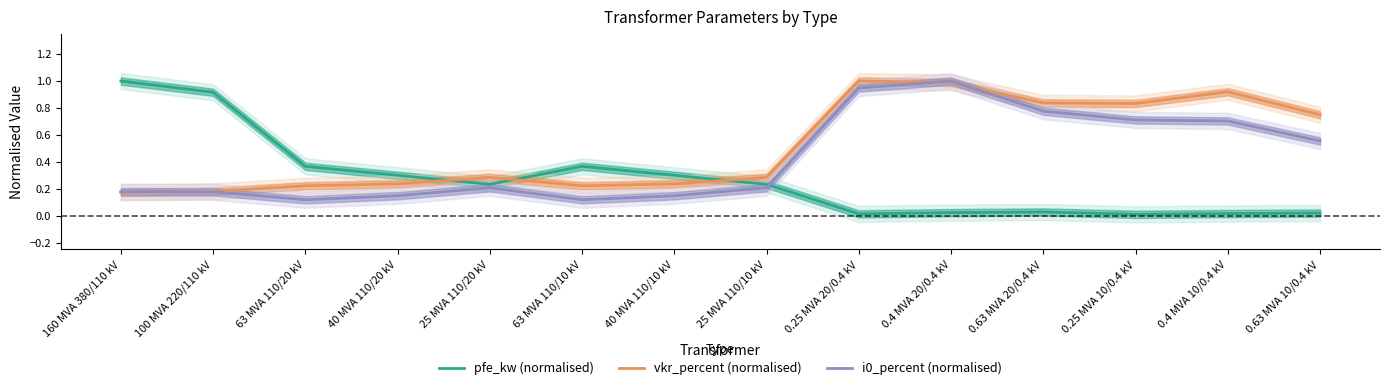

Where do pfe_kw (normalised) and i0_percent (normalised) first cross each other?

25 MVA 110/10 kV and 0.25 MVA 20/0.4 kV